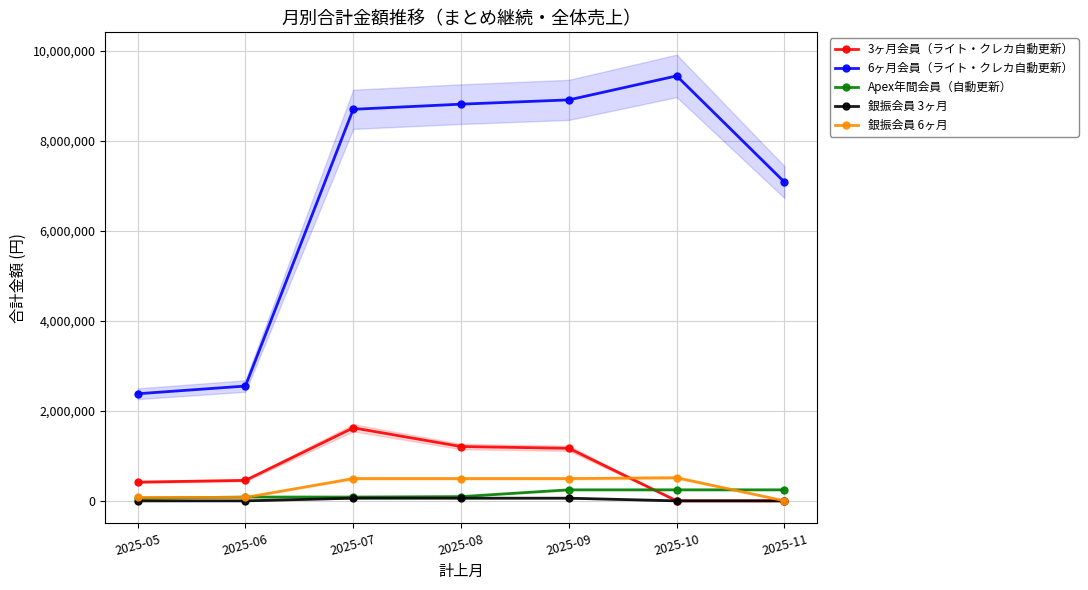

Between 2025-05 and 2025-09, which series saw the biggest shift?

6ヶ月会員（ライト・クレカ自動更新）